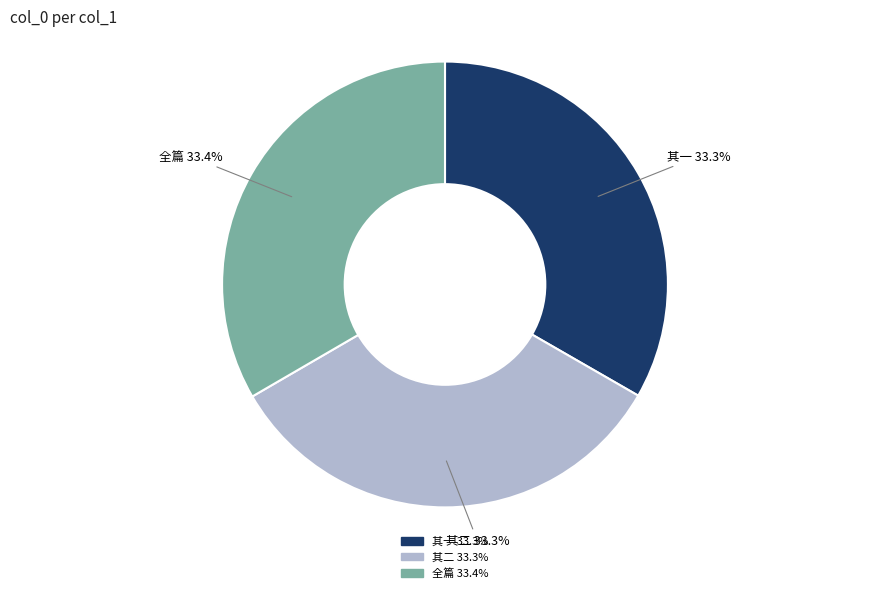

Combined, do 其一 33.3% and 全篇 33.4% account for over 50%?

Yes